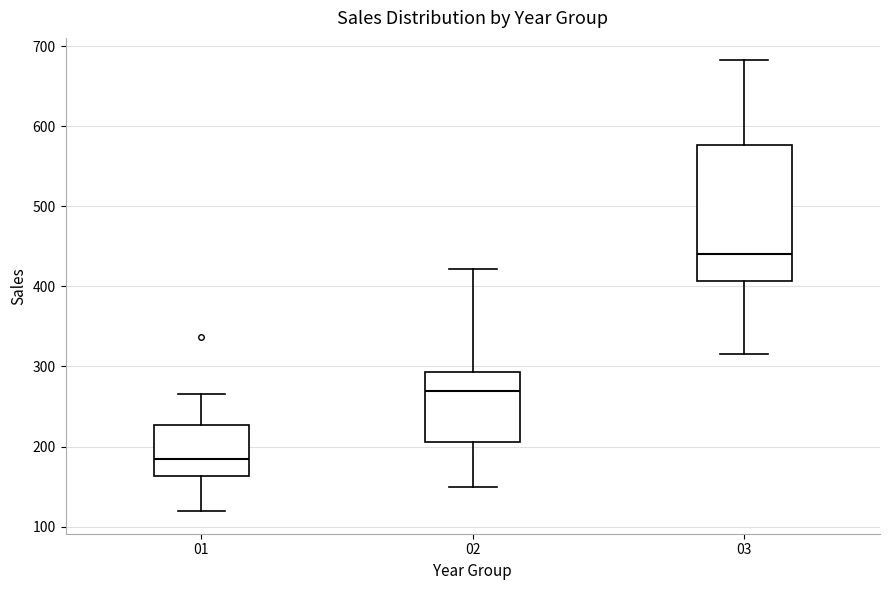

Reading left to right, read every box against the y-axis: the position of its median line, the range the box covers, and the ends of its whiskers. The values are not printed on the chart, so give them approximately, as read against the axis.

01: median 180, box 160 to 230, whiskers 120 to 270
02: median 270, box 210 to 290, whiskers 150 to 420
03: median 440, box 410 to 580, whiskers 320 to 680